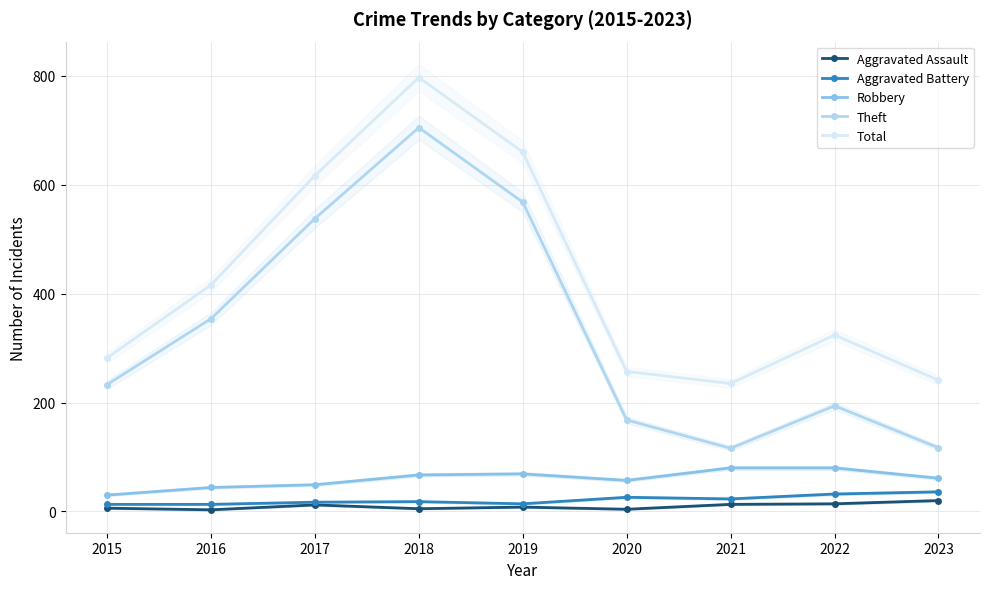

At which category does the chart reach its minimum across all series?

2016